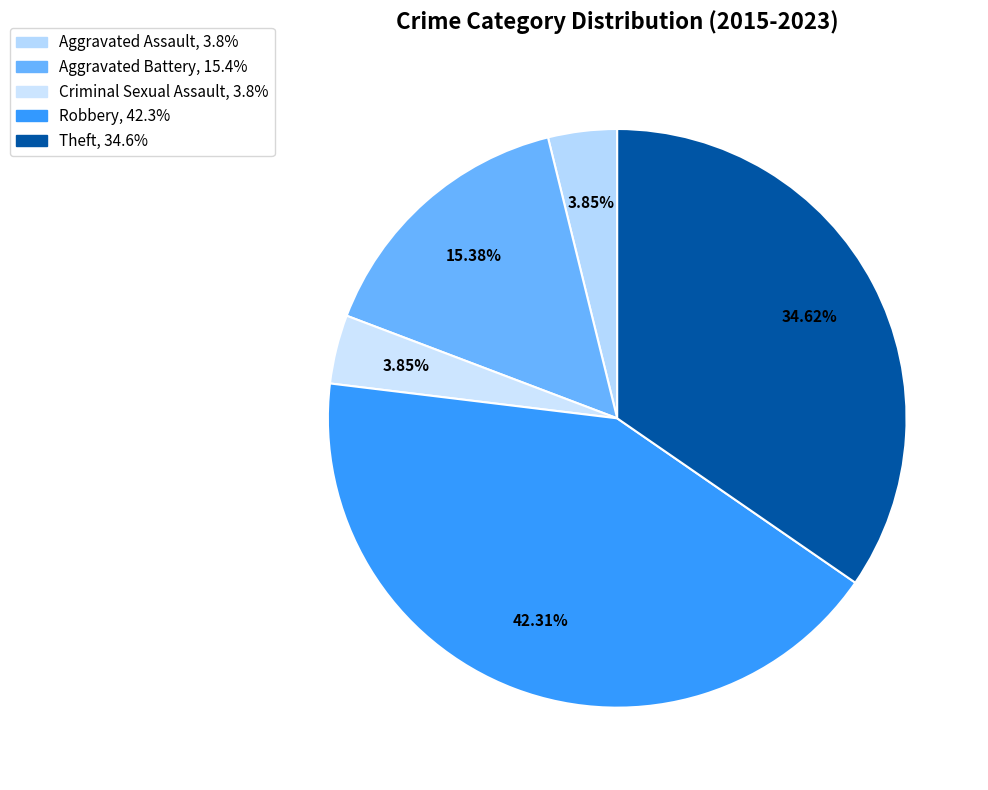

To the nearest percent, what is the difference between the largest and smallest slice percentages?

38%